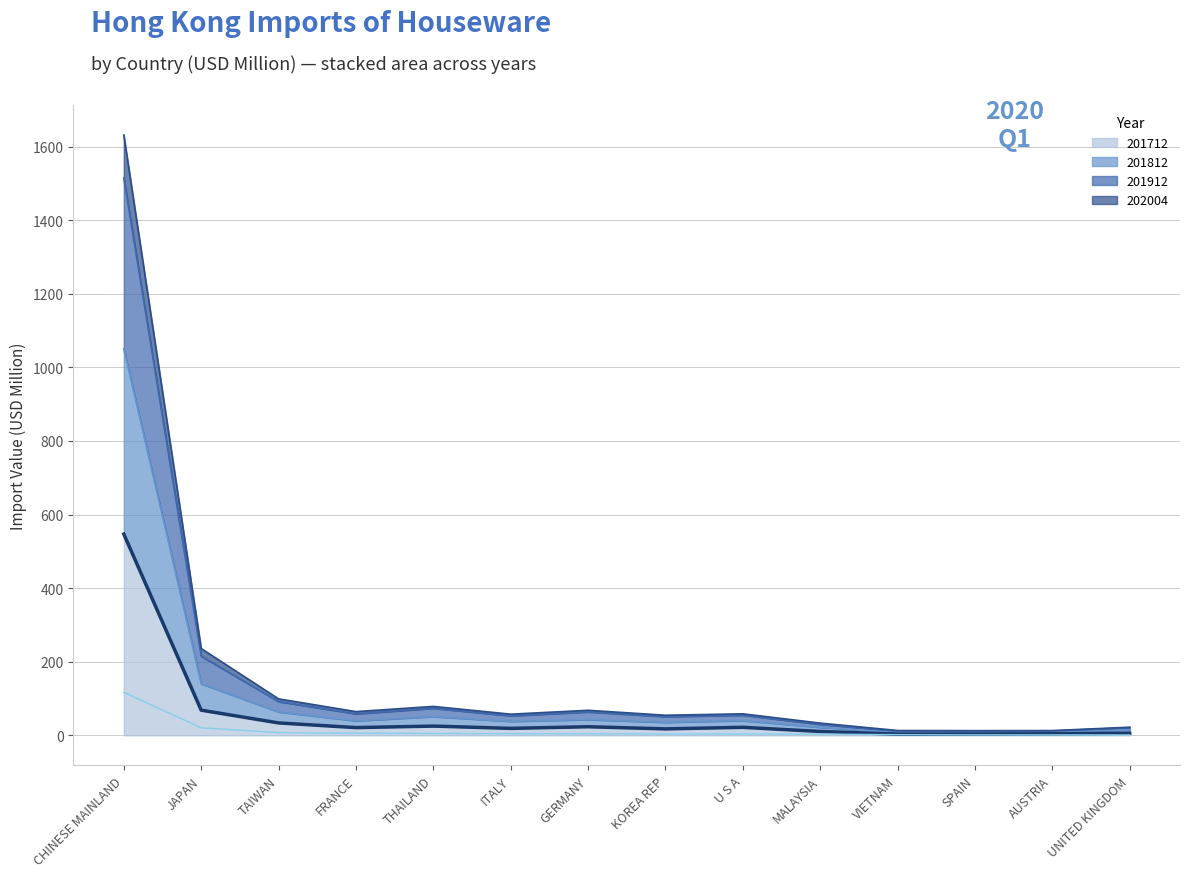

Does the chart display data point markers on the line(s)?

No